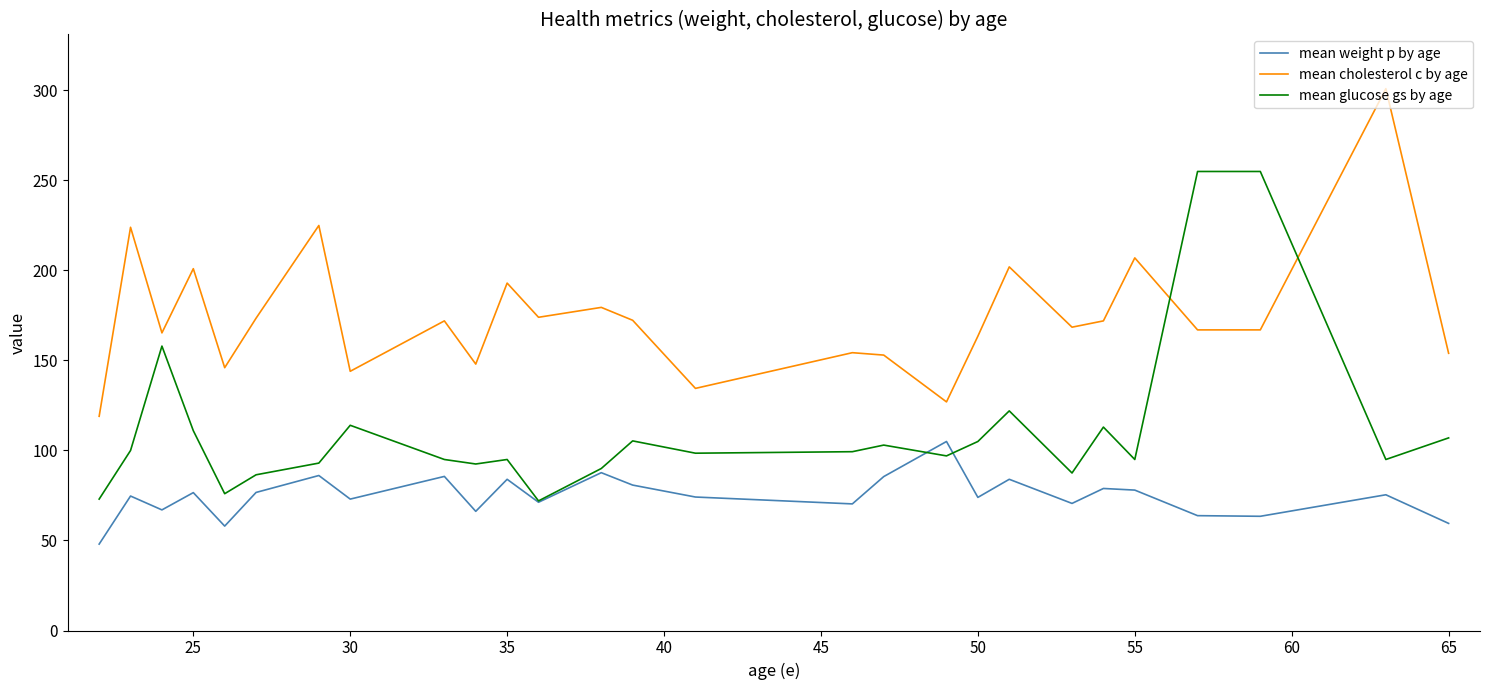

Which series has the largest total across all categories?

mean cholesterol c by age